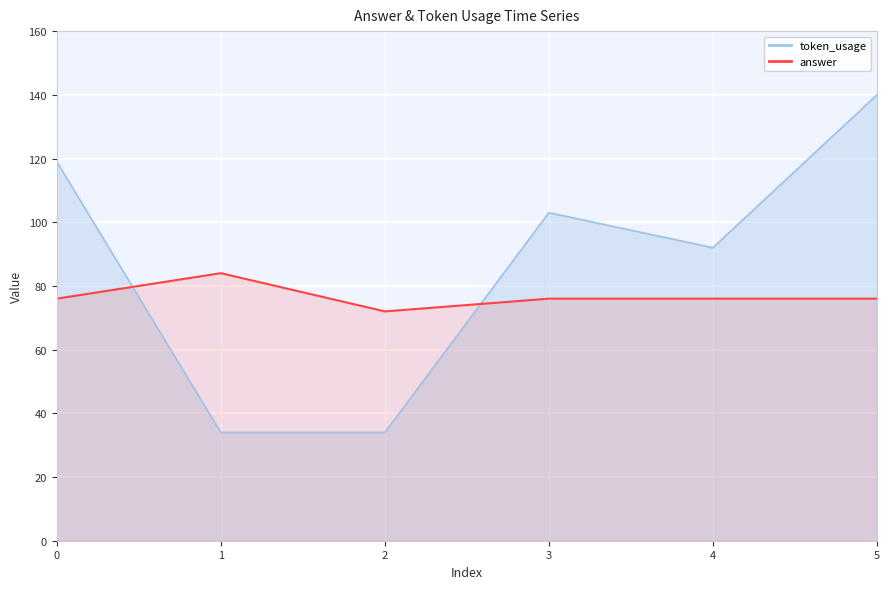

Rank the categories by token_usage value from lowest to highest.

1, 2, 4, 3, 0, 5